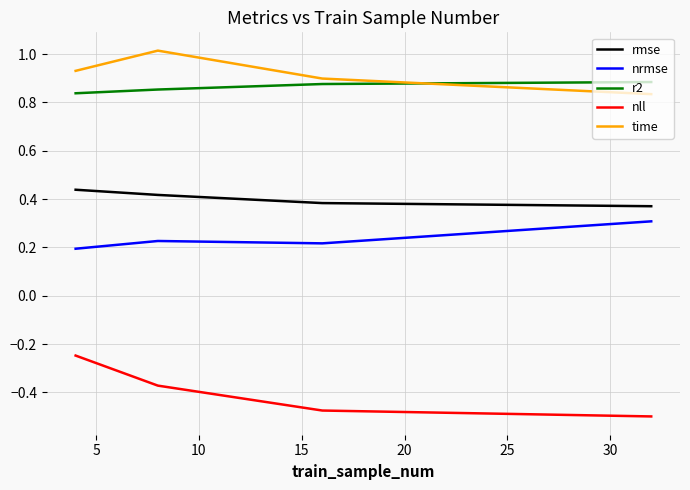

What is the sum of all time values?

3.7